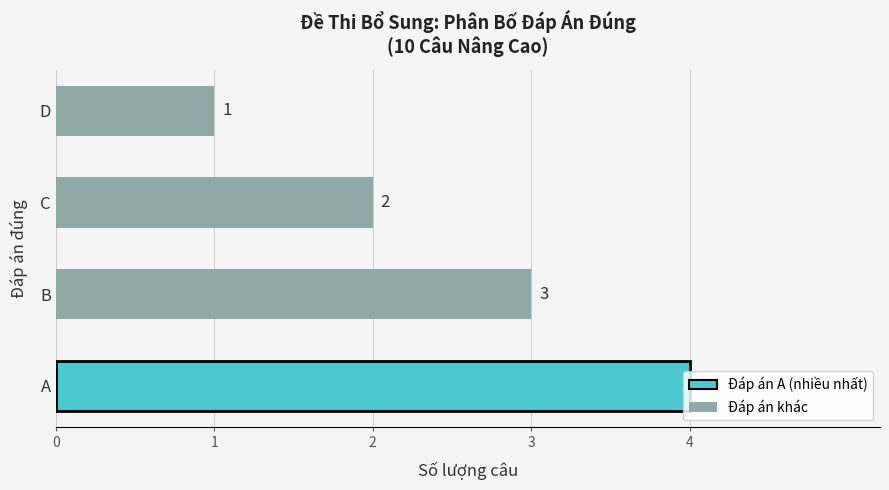

Where is the data nearest to the value 2?

C